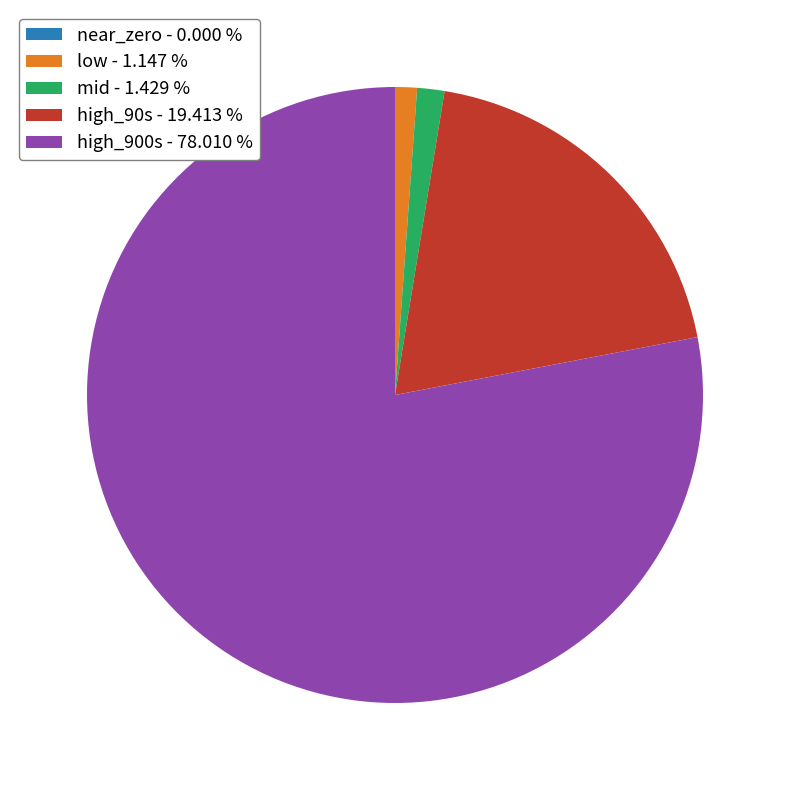

Does any single category account for the majority?

Yes